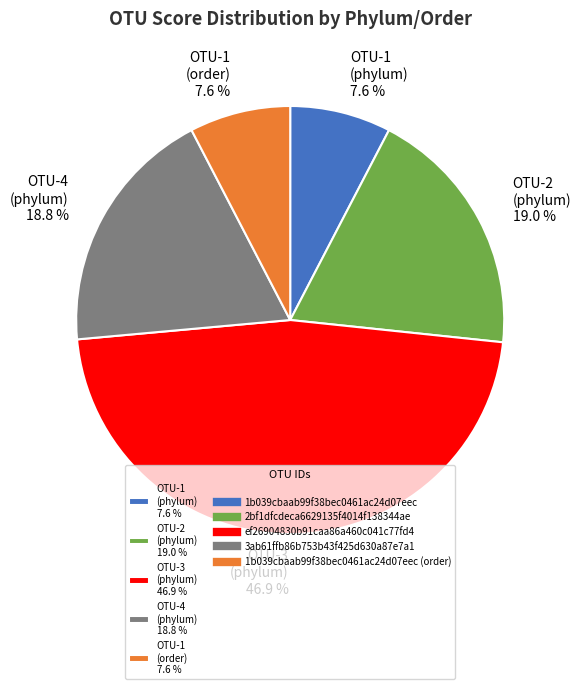

Is there any slice that represents more than half of the pie?

No